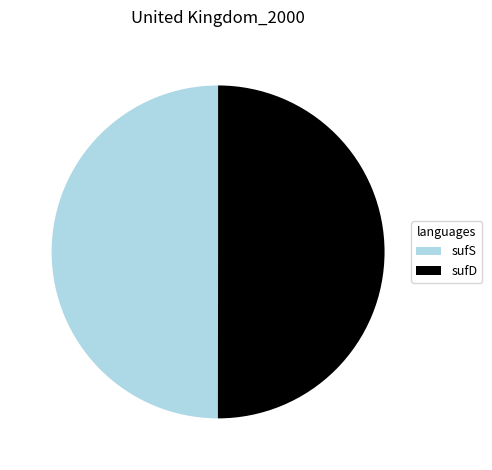

Count the number of slices in the pie.

2